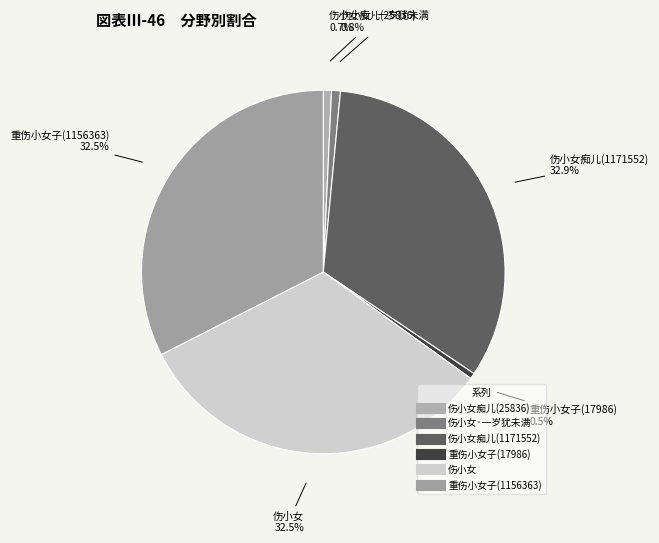

Count the number of slices in the pie.

6